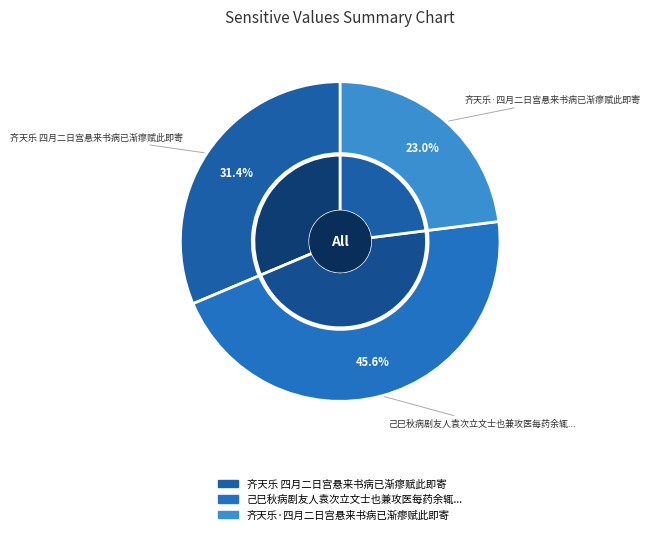

Approximately how many times larger is the value at 齐天乐·四月二日宫悬来书病已渐瘳赋此即寄 compared to 己巳秋病剧友人袁次立文士也兼攻医每药余辄中病病幸获瘳赋此志谢?

0.5